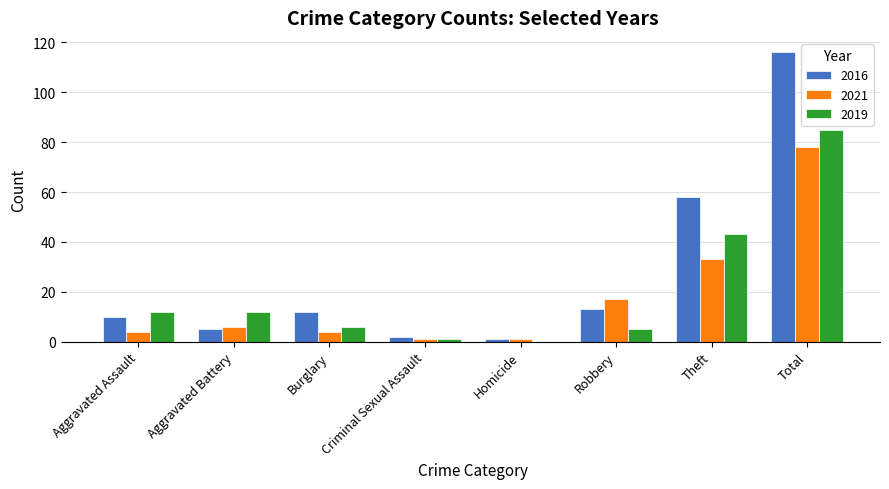

Count the number of categories in the chart.

8